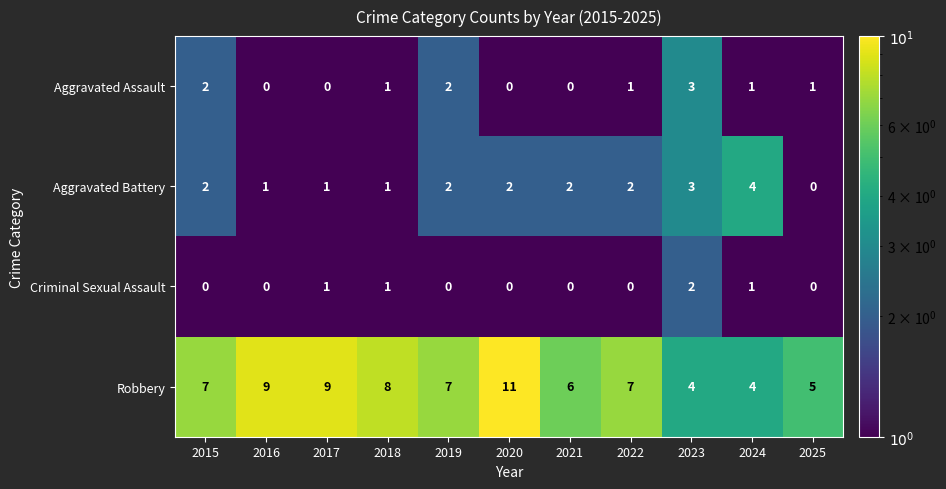

Count the Aggravated Assault values in the range 0 to 2.

10